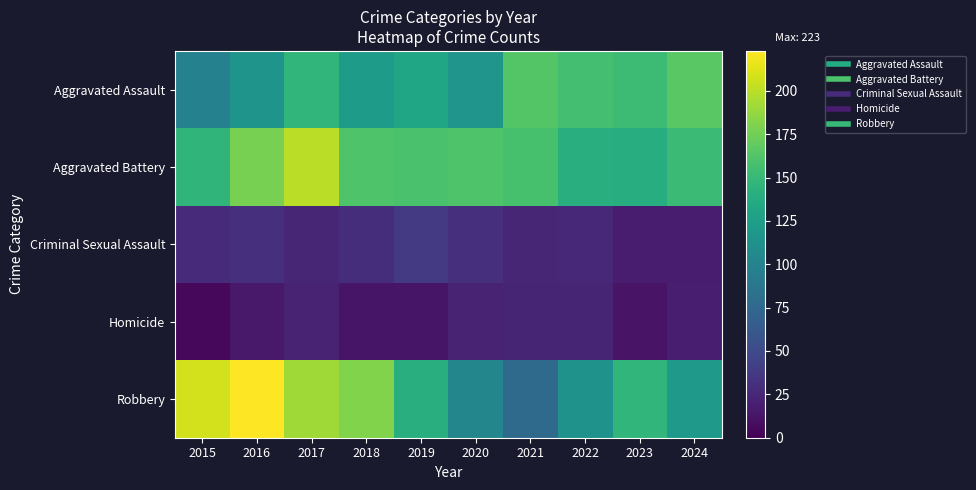

List the series in order of their peak value, highest first.

Robbery, Aggravated Battery, Aggravated Assault, Criminal Sexual Assault, Homicide